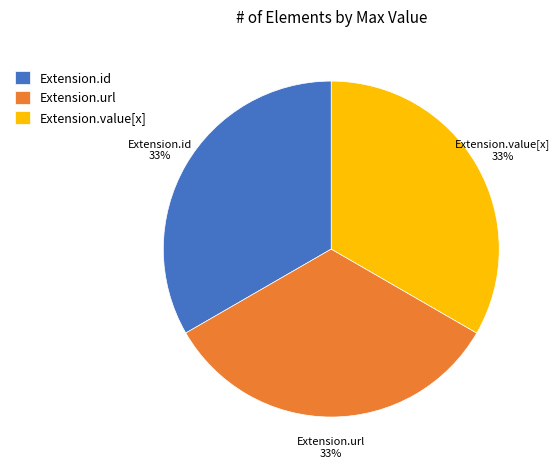

The Extension.value[x] slice represents 33% of the pie. True or false?

True